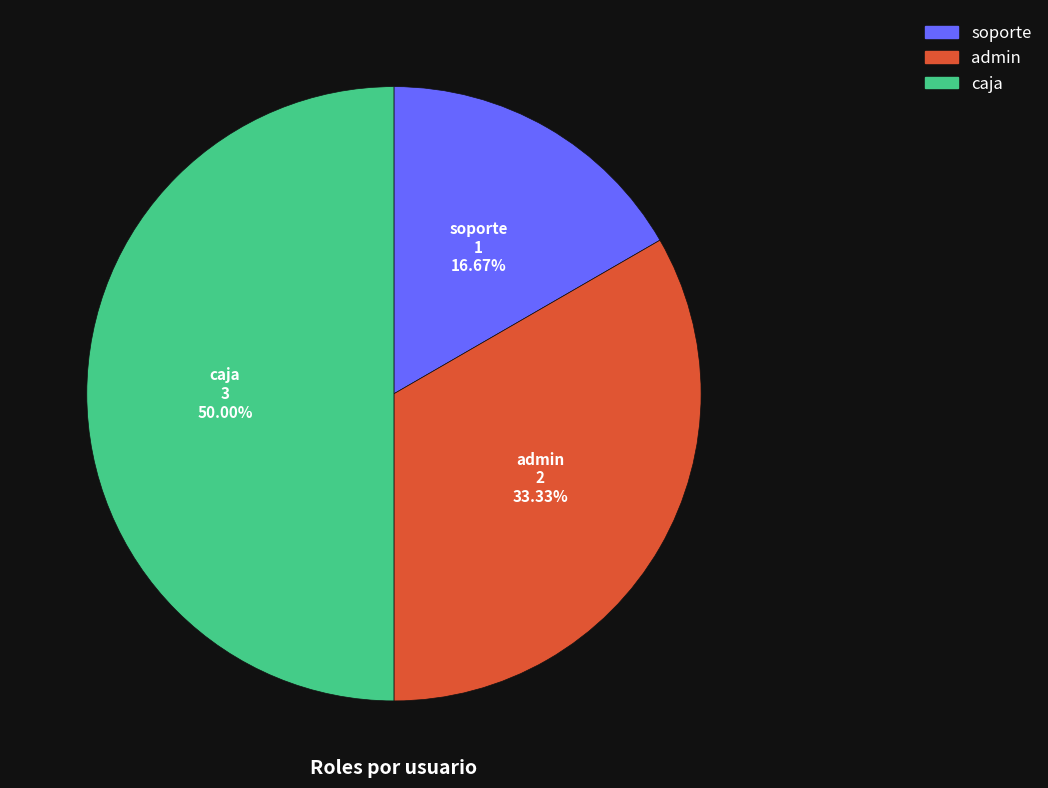

What is the total percentage of admin and caja?

83.3%